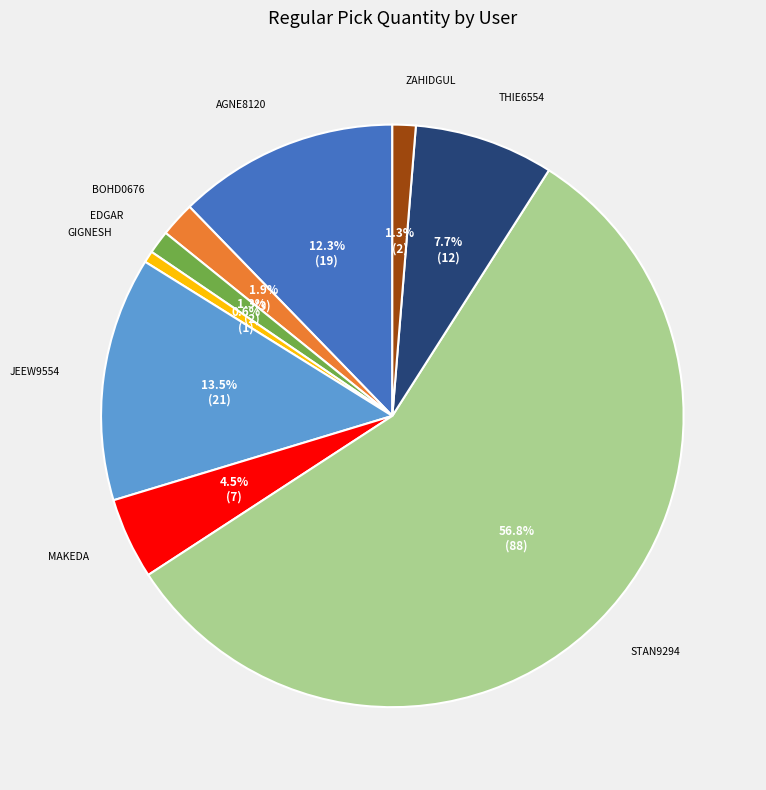

Does any single category account for the majority?

Yes